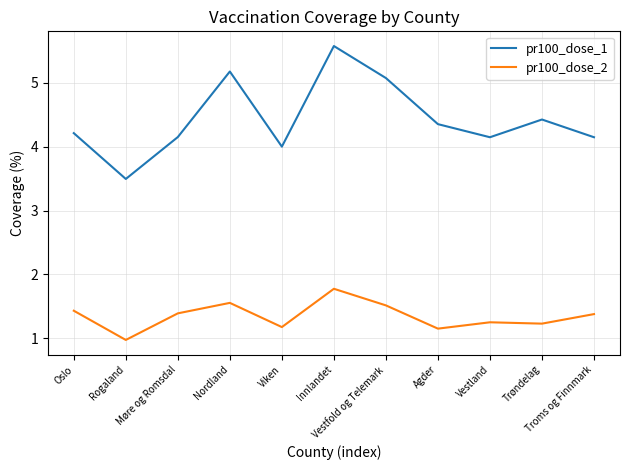

What is the approximate value of pr100_dose_2 at Vestfold og Telemark?

1.5